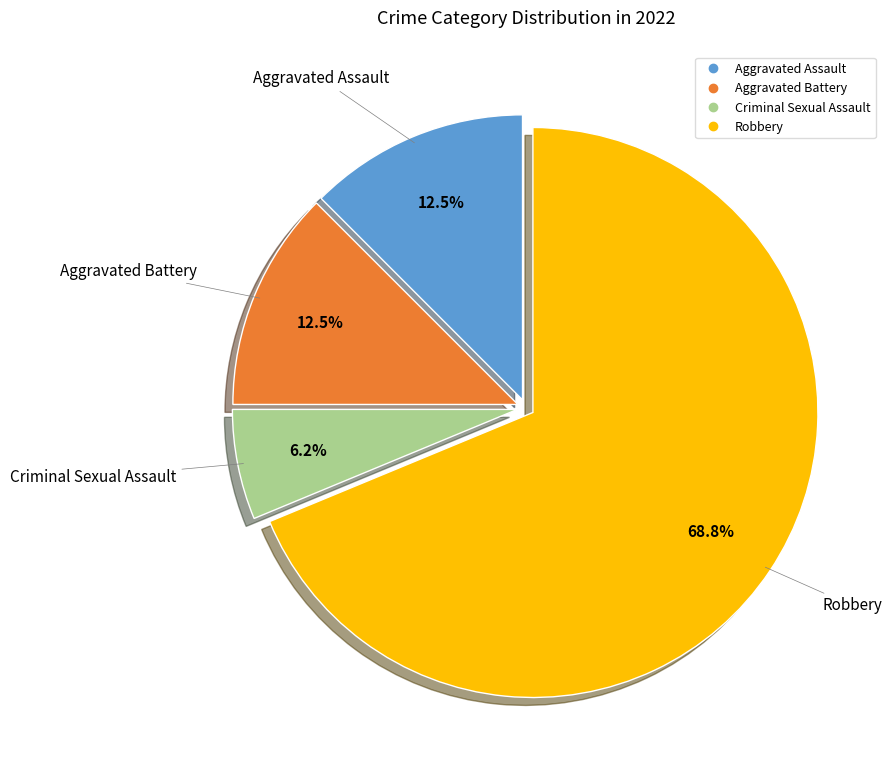

Which slice represents more than half of the pie?

Robbery